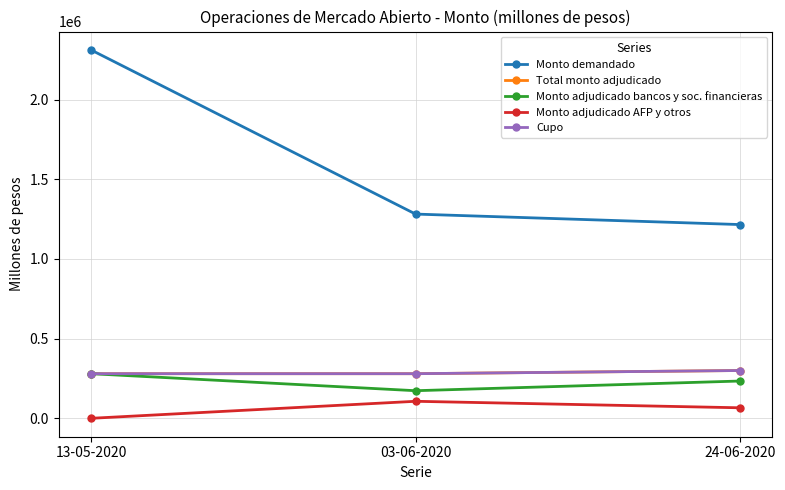

At how many categories does at least one series exceed 1919819?

1